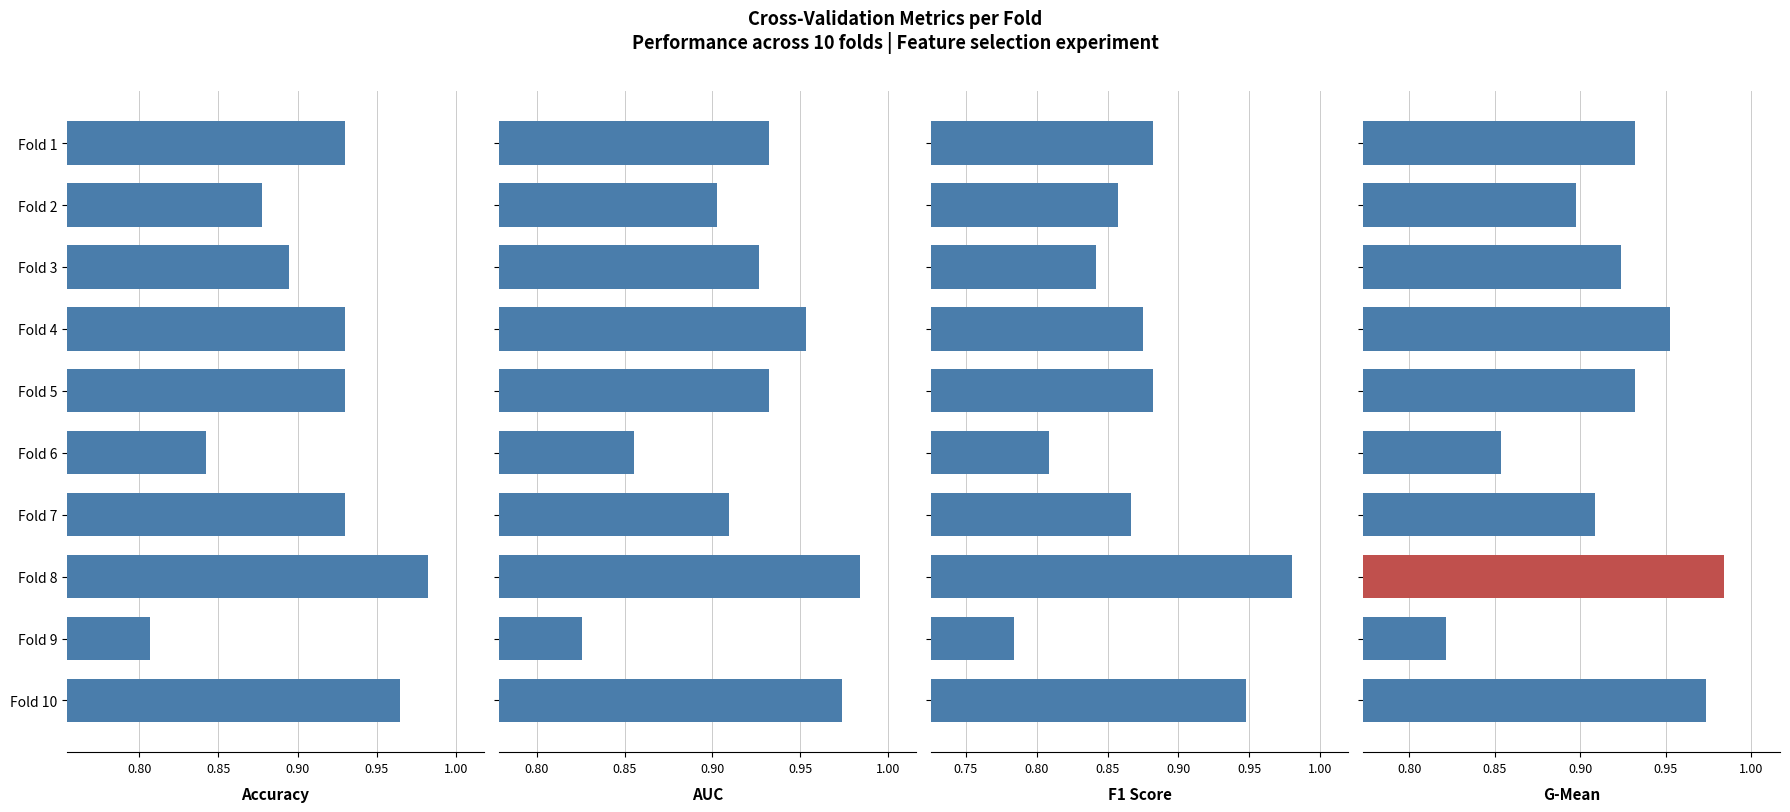

Which category has the highest value across all series?

Fold 8